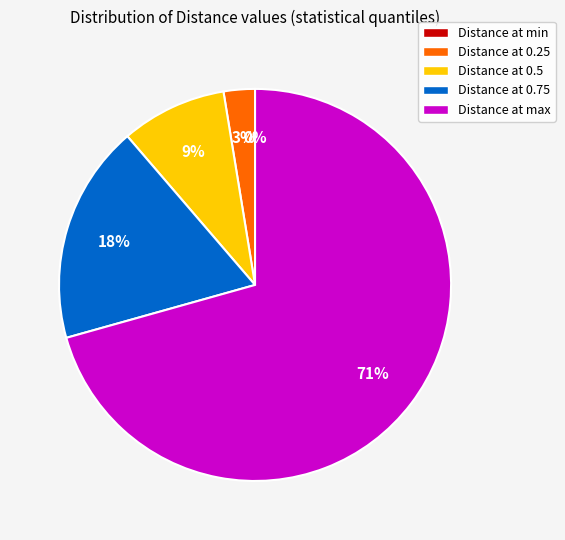

Which category has the biggest portion of the pie?

max